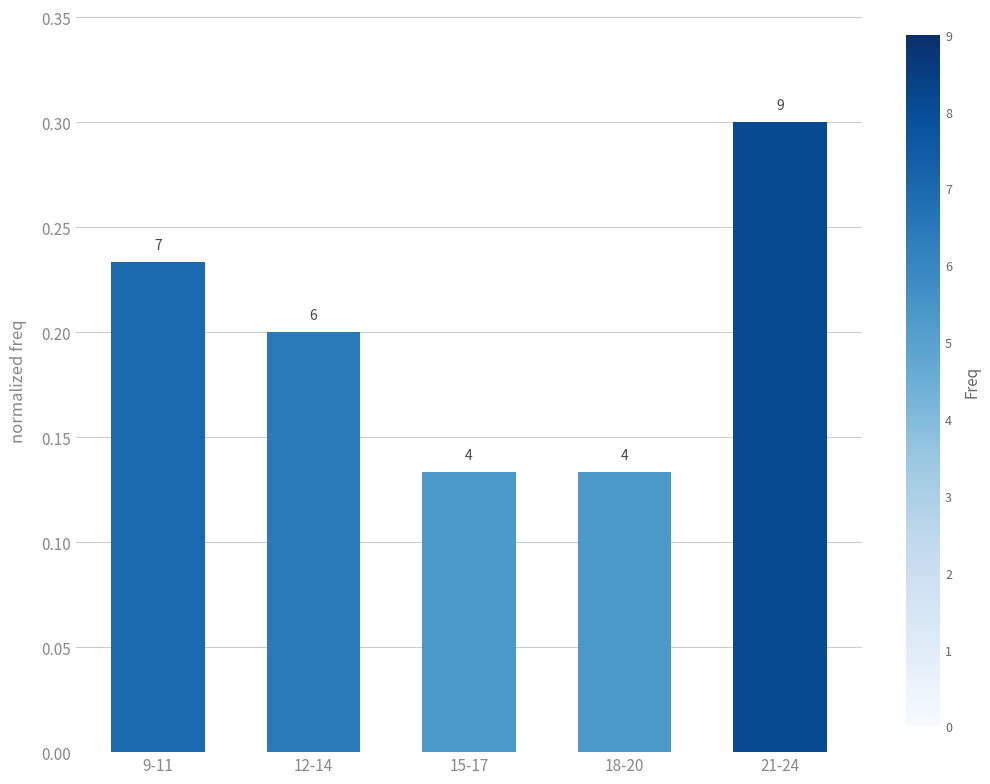

Does the chart contain any negative values?

No